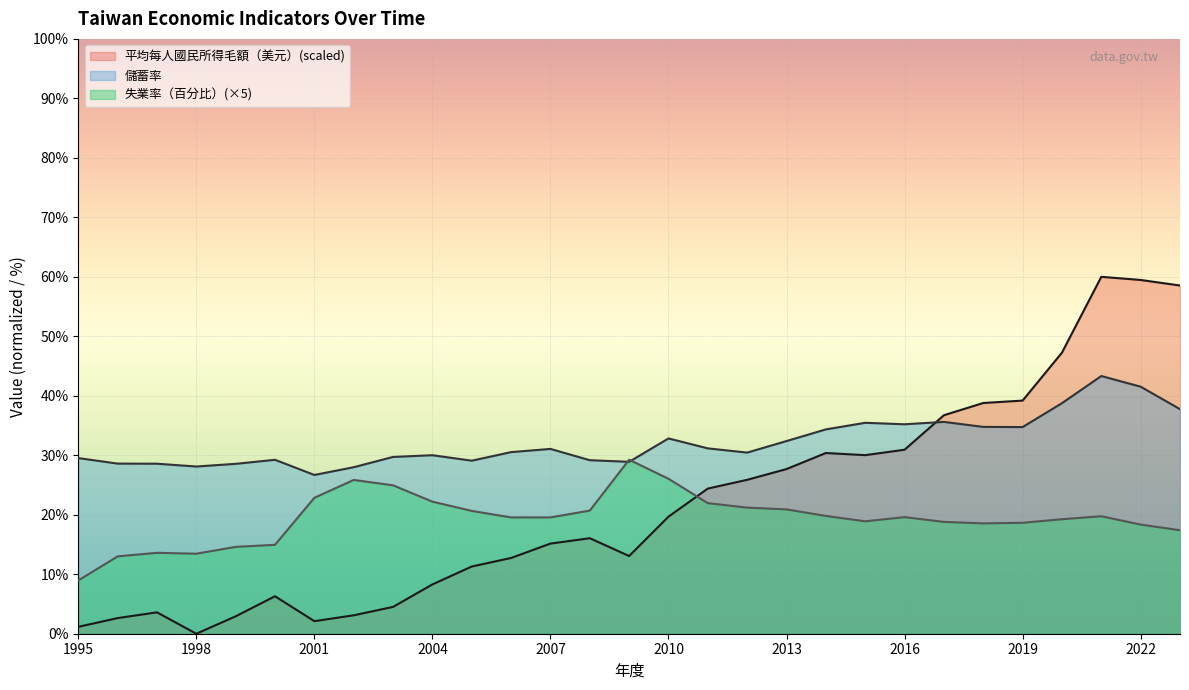

What is the sum of the 儲蓄率 values at 2010 and 2003?

62.5